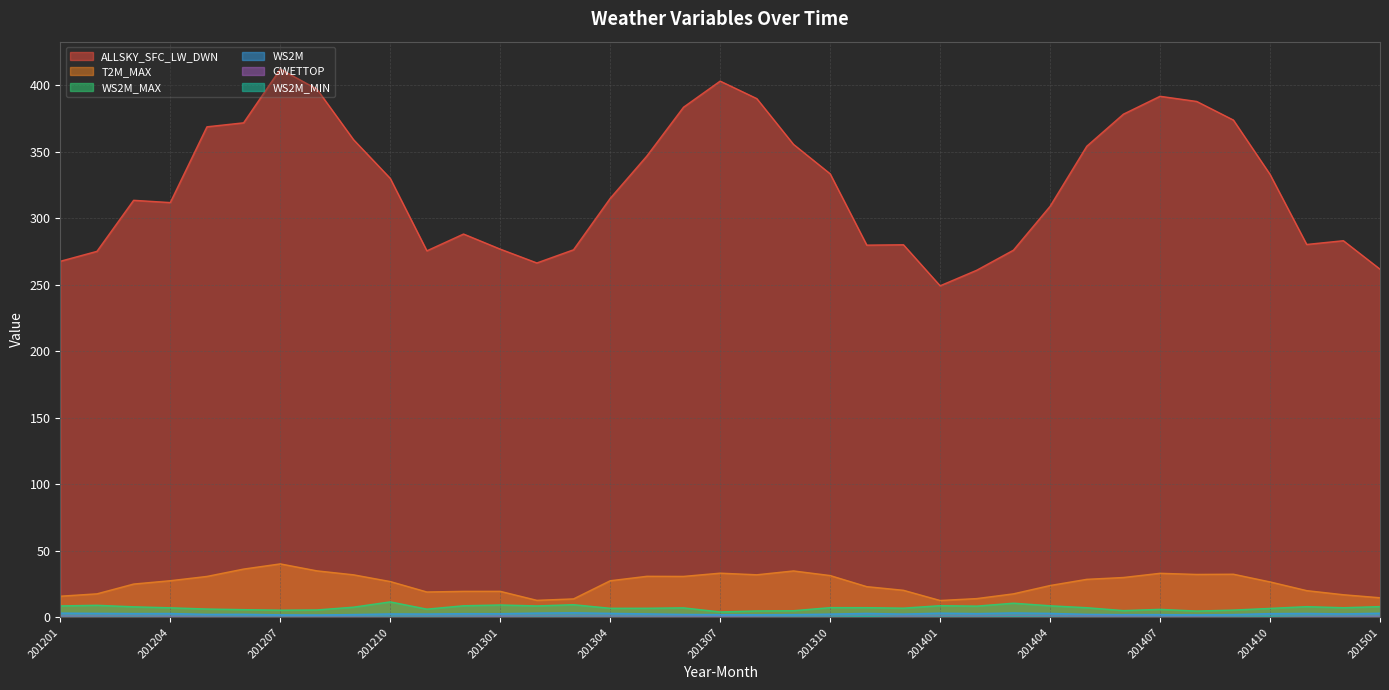

Reading left to right, transcribe all the data shown in this chart.

ALLSKY_SFC_LW_DWN: 201201=267.7	201202=275.2	201203=313.6	201204=311.9	201205=368.8	201206=371.8	201207=412.2	201208=397.2	201209=359.1	201210=330.1	201211=275.6	201212=288.2	201301=276.9	201302=266.5	201303=276.4	201304=315.0	201305=346.9	201306=383.6	201307=403.2	201308=390.0	201309=355.6	201310=333.5	201311=279.9	201312=280.2	201401=249.3	201402=261.0	201403=276.1	201404=309.1	201405=354.2	201406=378.3	201407=391.8	201408=387.9	201409=373.9	201410=333.1	201411=280.4	201412=283.2	201501=261.8
T2M_MAX: 201201=15.9	201202=17.7	201203=25.1	201204=27.6	201205=30.8	201206=36.3	201207=40.2	201208=35.0	201209=32.0	201210=27.0	201211=19.1	201212=19.6	201301=19.6	201302=12.8	201303=13.9	201304=27.6	201305=30.9	201306=30.8	201307=33.3	201308=32.0	201309=34.9	201310=31.5	201311=23.1	201312=20.4	201401=12.7	201402=14.2	201403=17.7	201404=24.0	201405=28.6	201406=30.0	201407=33.2	201408=32.3	201409=32.5	201410=26.7	201411=20.1	201412=17.1	201501=14.8
WS2M_MAX: 201201=8.7	201202=9.1	201203=8.0	201204=7.2	201205=6.3	201206=5.8	201207=5.5	201208=5.6	201209=7.7	201210=11.7	201211=6.2	201212=8.8	201301=9.4	201302=8.7	201303=9.6	201304=6.9	201305=6.9	201306=7.2	201307=4.1	201308=4.9	201309=5.0	201310=7.4	201311=7.3	201312=7.0	201401=8.8	201402=8.5	201403=10.7	201404=8.8	201405=7.3	201406=5.1	201407=6.1	201408=4.8	201409=5.5	201410=6.8	201411=8.1	201412=7.3	201501=8.1
WS2M: 201201=3.2	201202=3.0	201203=2.9	201204=3.0	201205=2.3	201206=2.4	201207=1.9	201208=1.9	201209=2.2	201210=2.6	201211=2.5	201212=2.8	201301=2.8	201302=3.3	201303=3.5	201304=3.1	201305=2.7	201306=2.3	201307=2.1	201308=2.0	201309=2.1	201310=2.5	201311=3.0	201312=2.5	201401=3.2	201402=2.9	201403=3.4	201404=3.0	201405=2.3	201406=2.1	201407=2.1	201408=1.9	201409=2.1	201410=2.9	201411=3.0	201412=2.7	201501=3.2
GWETTOP: 201201=0.8	201202=0.8	201203=0.8	201204=0.7	201205=0.6	201206=0.5	201207=0.4	201208=0.5	201209=0.5	201210=0.5	201211=0.7	201212=0.7	201301=0.8	201302=0.8	201303=0.8	201304=0.8	201305=0.7	201306=0.7	201307=0.6	201308=0.5	201309=0.4	201310=0.6	201311=0.6	201312=0.7	201401=0.8	201402=0.8	201403=0.8	201404=0.8	201405=0.8	201406=0.7	201407=0.6	201408=0.5	201409=0.5	201410=0.5	201411=0.6	201412=0.7	201501=0.8
WS2M_MIN: 201201=0.1	201202=0.2	201203=0.2	201204=0.1	201205=0.1	201206=0.1	201207=0.1	201208=0.1	201209=0.1	201210=0.2	201211=0.3	201212=0.2	201301=0.0	201302=0.3	201303=0.2	201304=0.1	201305=0.1	201306=0.1	201307=0.0	201308=0.1	201309=0.2	201310=0.3	201311=0.6	201312=0.1	201401=0.3	201402=0.2	201403=0.4	201404=0.3	201405=0.2	201406=0.1	201407=0.1	201408=0.1	201409=0.2	201410=0.4	201411=0.1	201412=0.1	201501=0.0